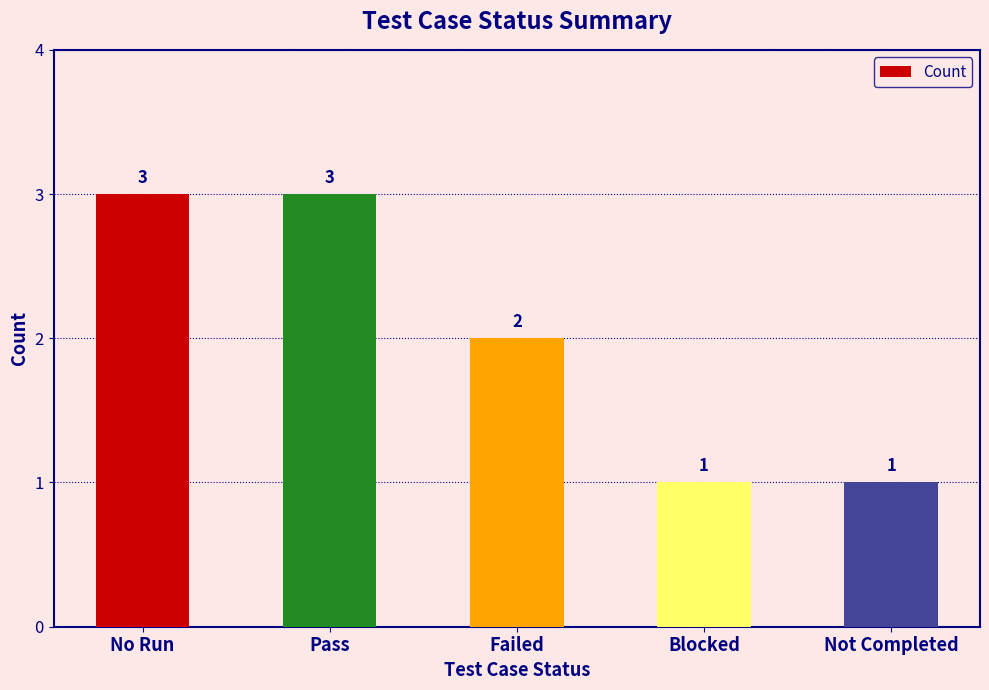

How many values are below 2?

2